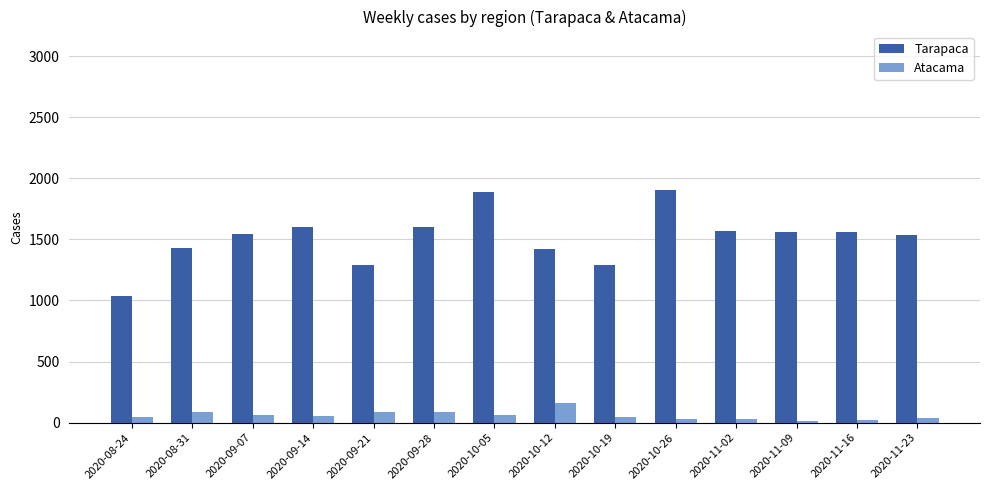

At which label does Atacama first exceed 55?

2020-08-31